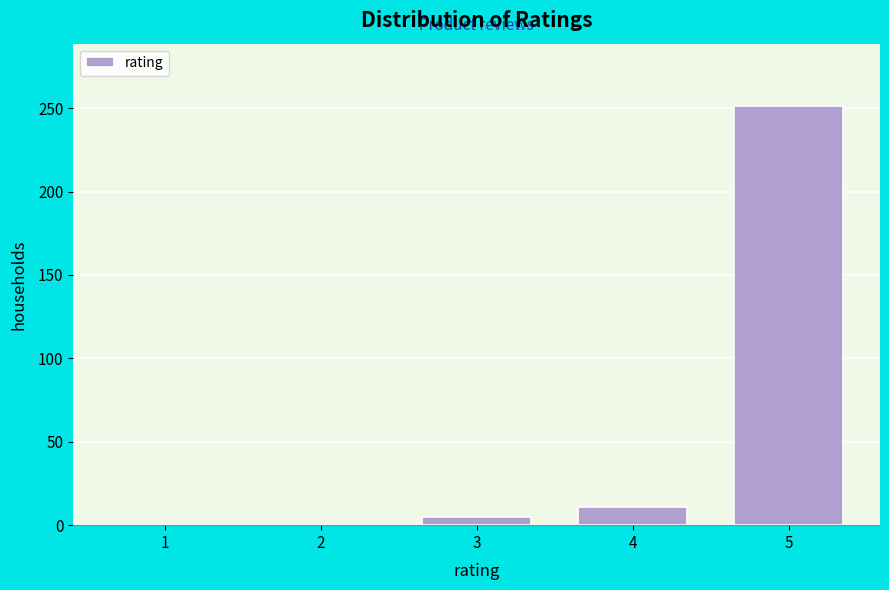

Reading left to right, transcribe all the data shown in this chart.

1=0	2=0	3=5	4=11	5=251